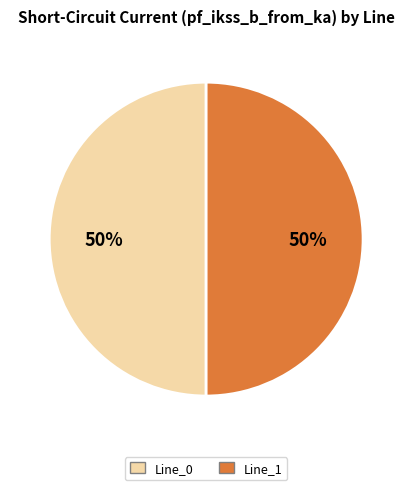

To the nearest percent, what is the average slice percentage?

50%